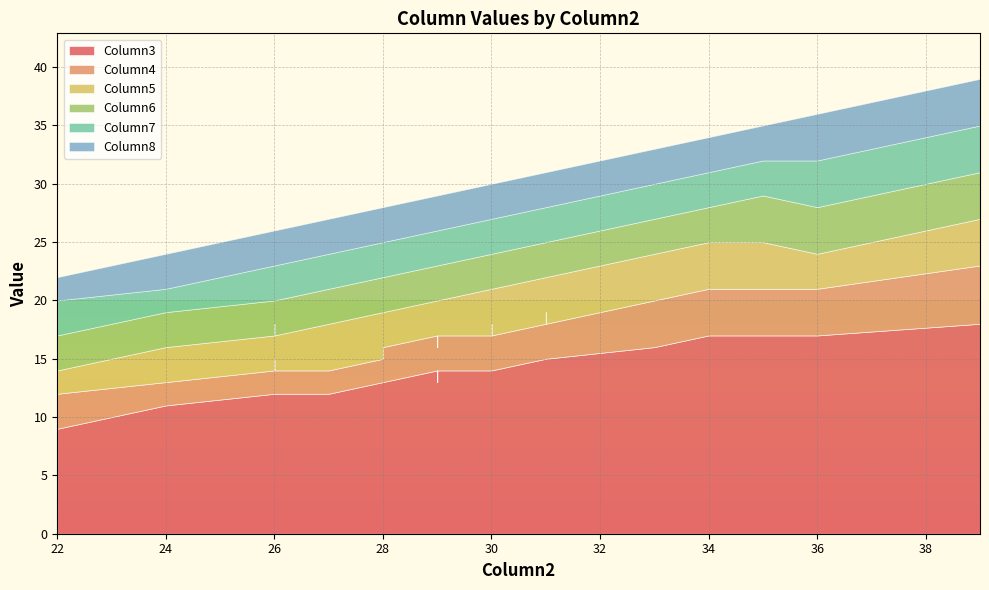

The value of Column5 at 30 is 2. True or false?

False